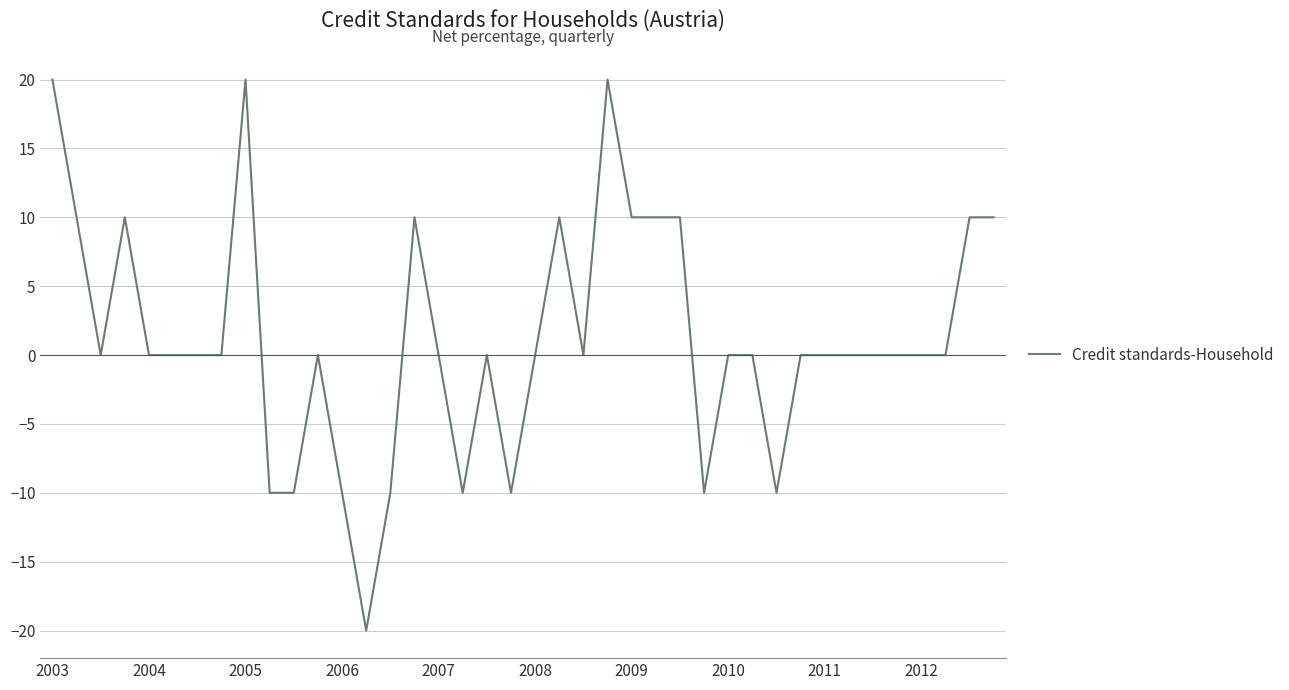

What is the greatest value displayed?

20